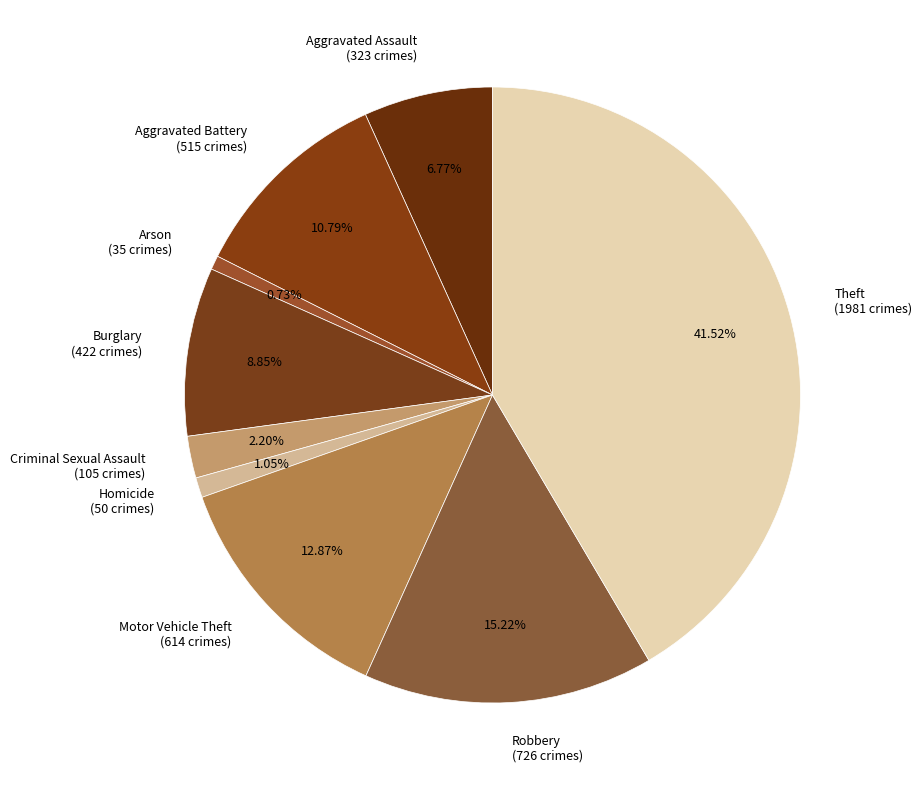

To the nearest percent, what is the combined percentage of Arson and Aggravated Assault?

8%